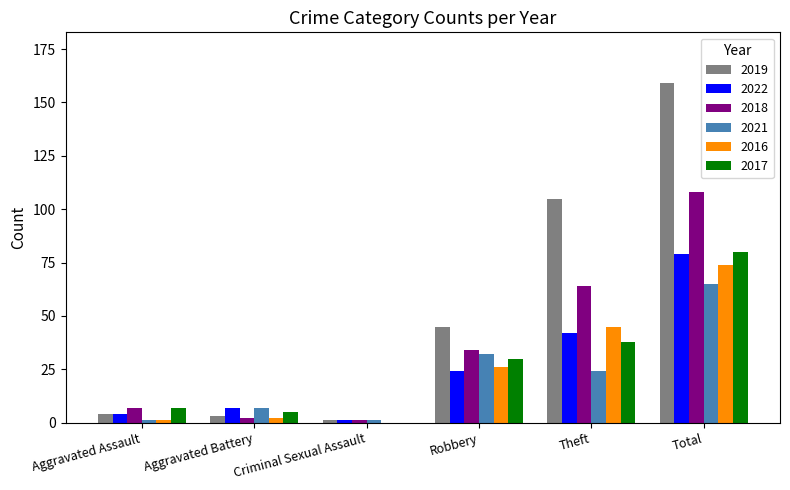

At which label is 2016 closest to 37?

Theft